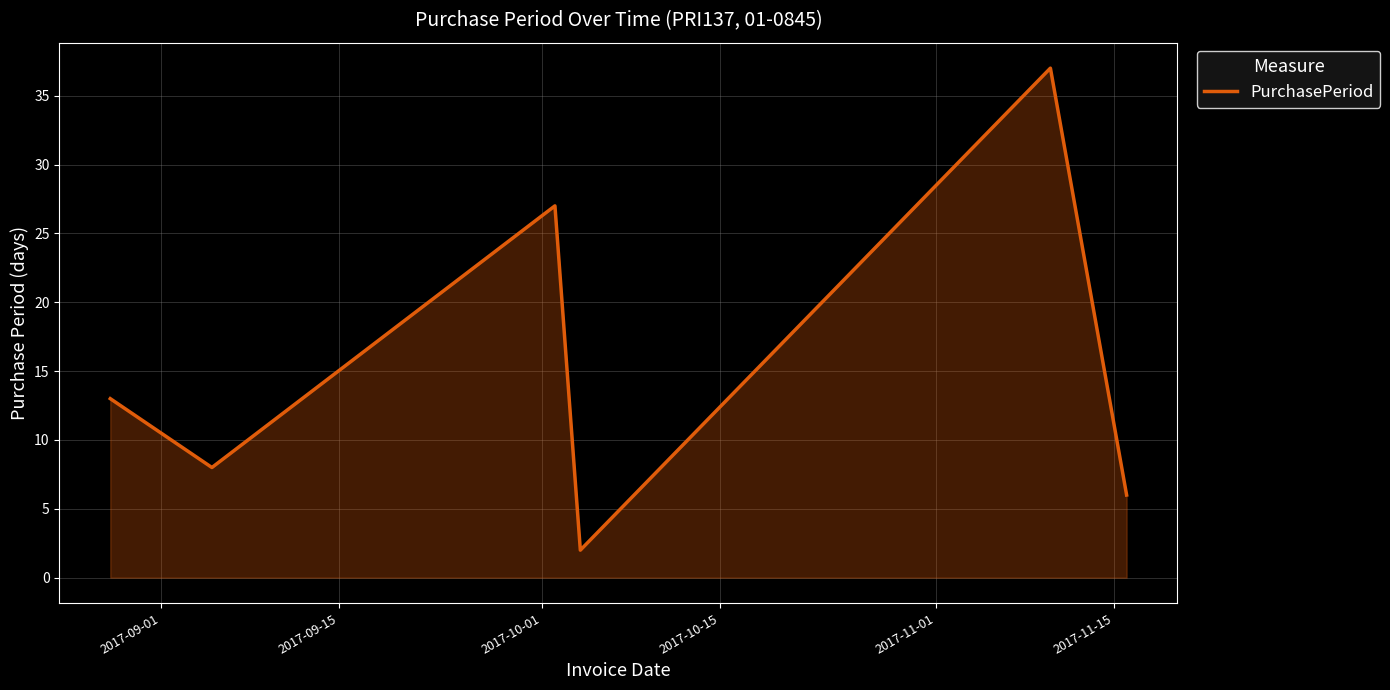

What is the difference between the maximum and minimum values?

35